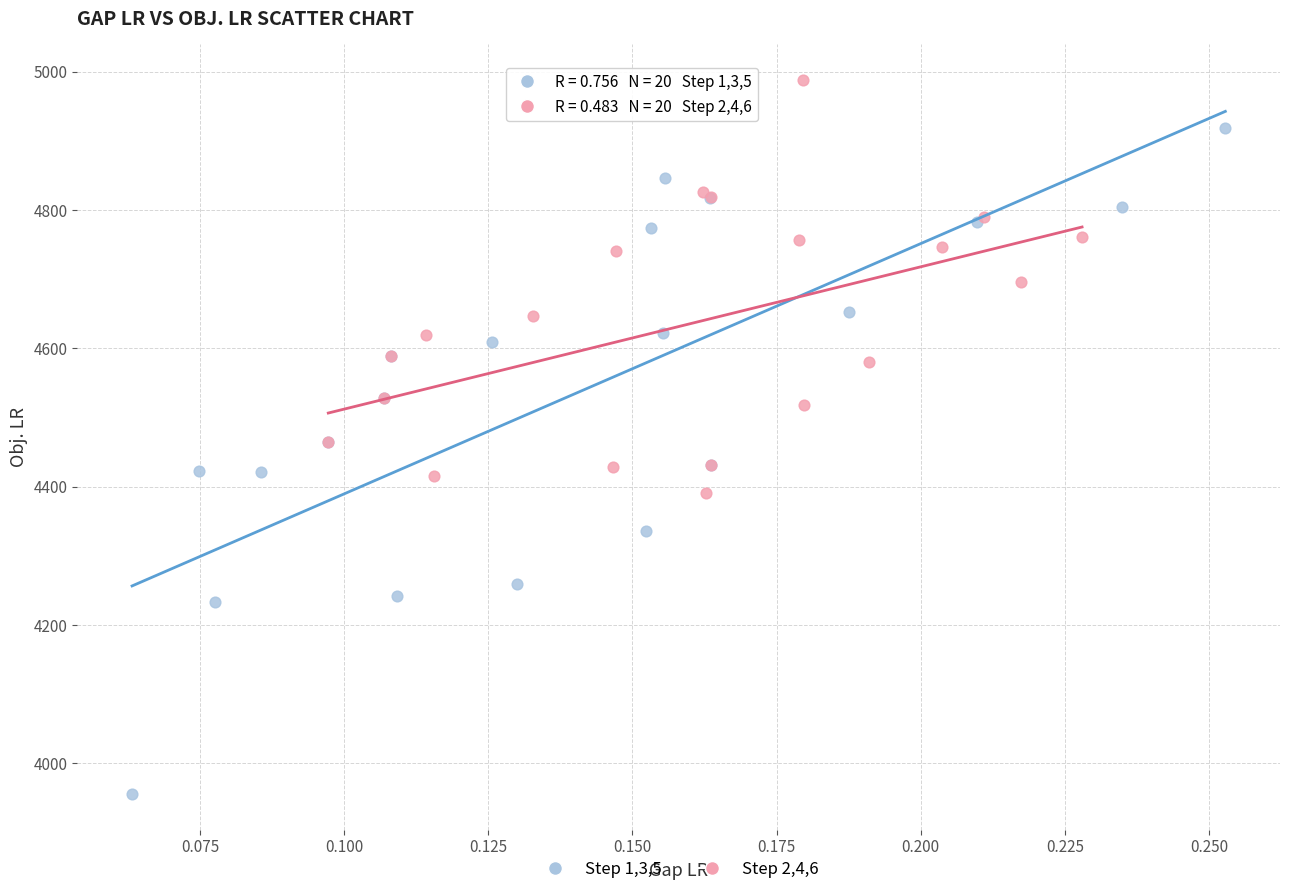

Which series contains the lowest Y value?

Step 1,3,5